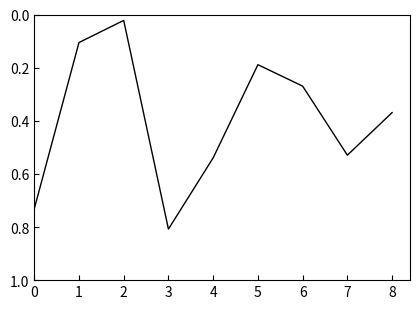

True or false: the data shows 0.3 at 7.

False